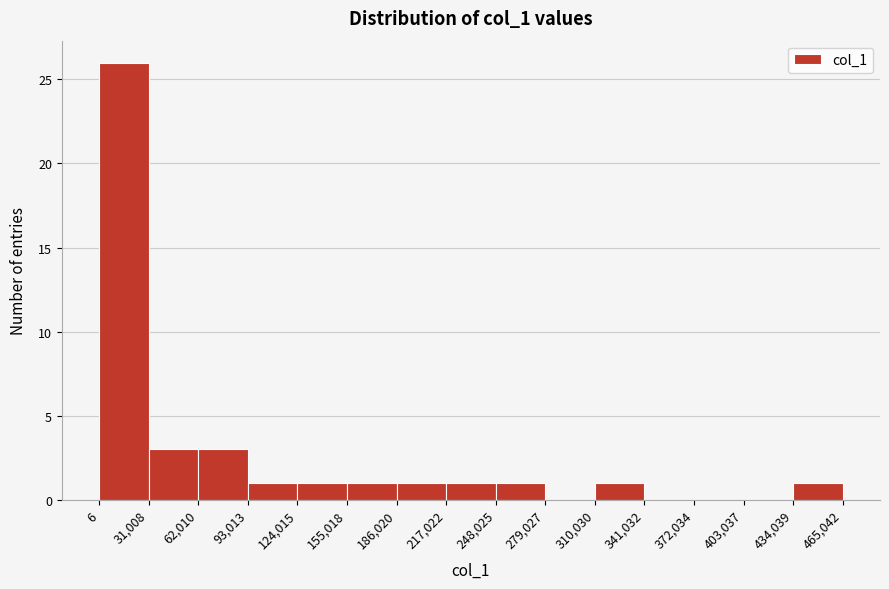

Reading left to right, list every bar in this chart as the range it spans on the x-axis followed by its height. The values are not printed on the chart, so give them approximately, as read against the axis.

6 to 31,008: 26
31,008 to 62,010: 3
62,010 to 93,013: 3
93,013 to 124,015: 1
124,015 to 155,018: 1
155,018 to 186,020: 1
186,020 to 217,022: 1
217,022 to 248,025: 1
248,025 to 279,027: 1
279,027 to 310,030: 0
310,030 to 341,032: 1
341,032 to 372,034: 0
372,034 to 403,037: 0
403,037 to 434,039: 0
434,039 to 465,042: 1